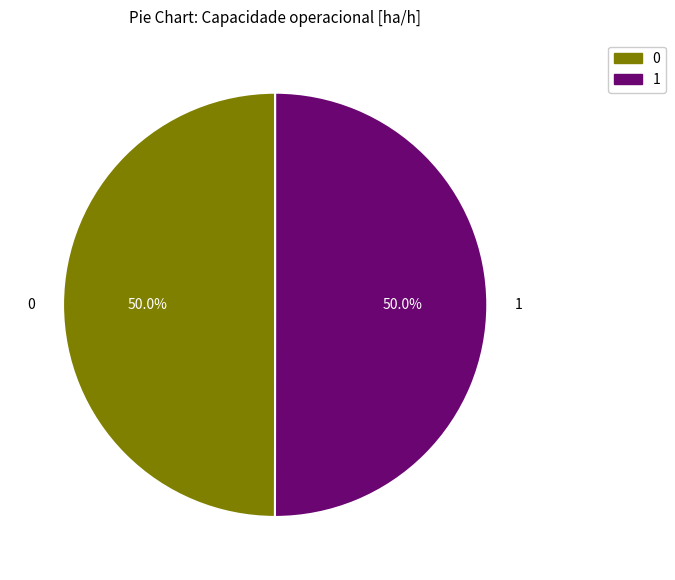

To the nearest percent, what percentage of the pie is 1?

50%